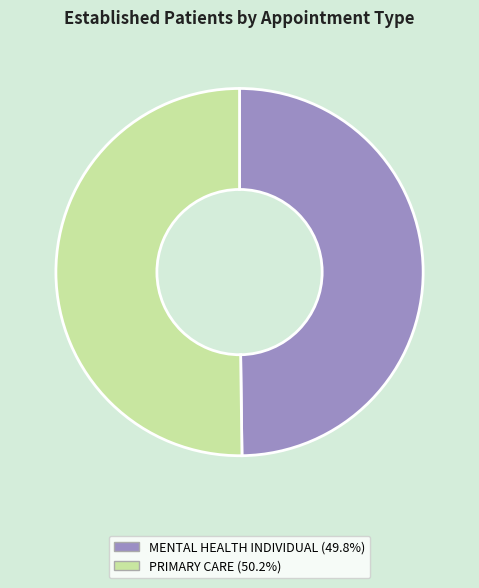

What is the ratio of the value at PRIMARY CARE to the value at MENTAL HEALTH INDIVIDUAL?

1.0